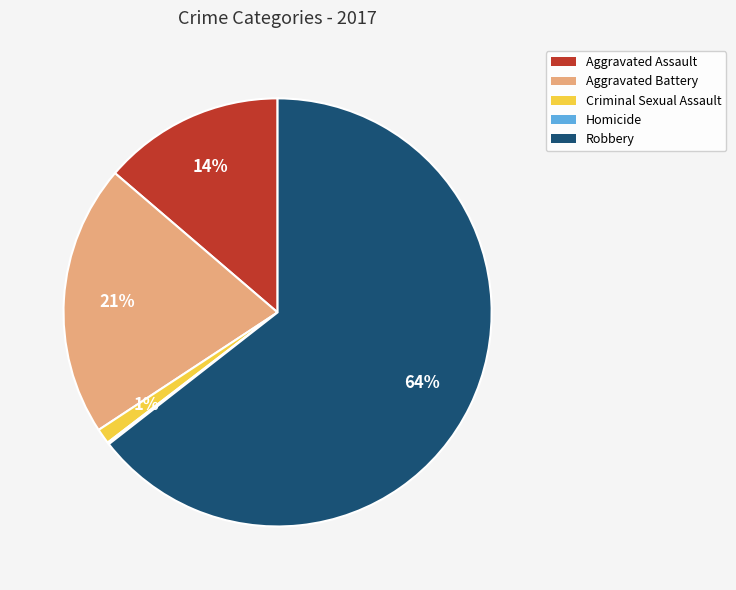

Does Robbery account for over 50% of the chart?

Yes